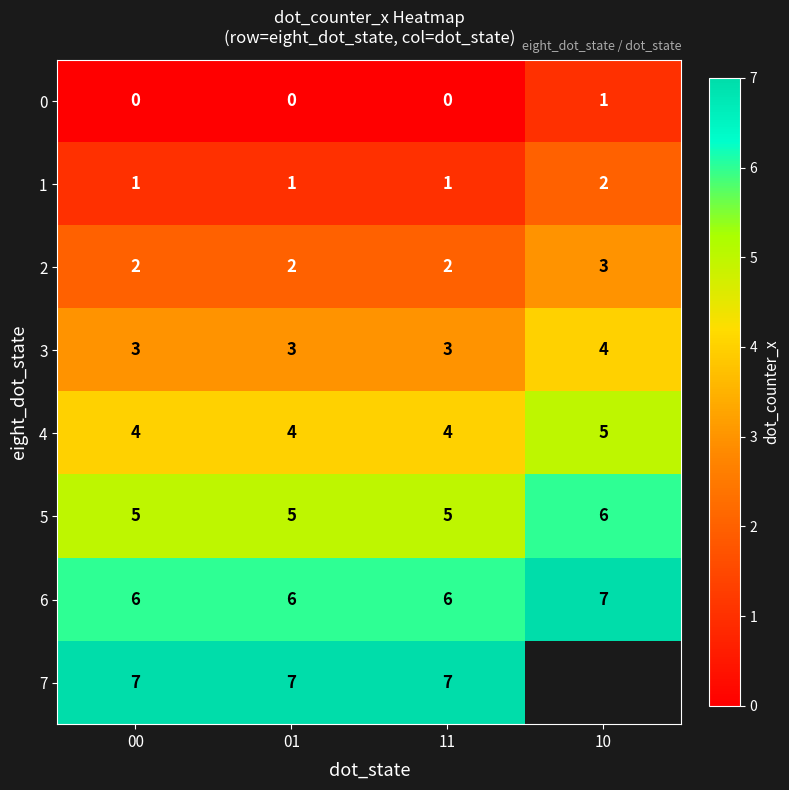

What is the sum of the 2 values at 10 and 11?

5